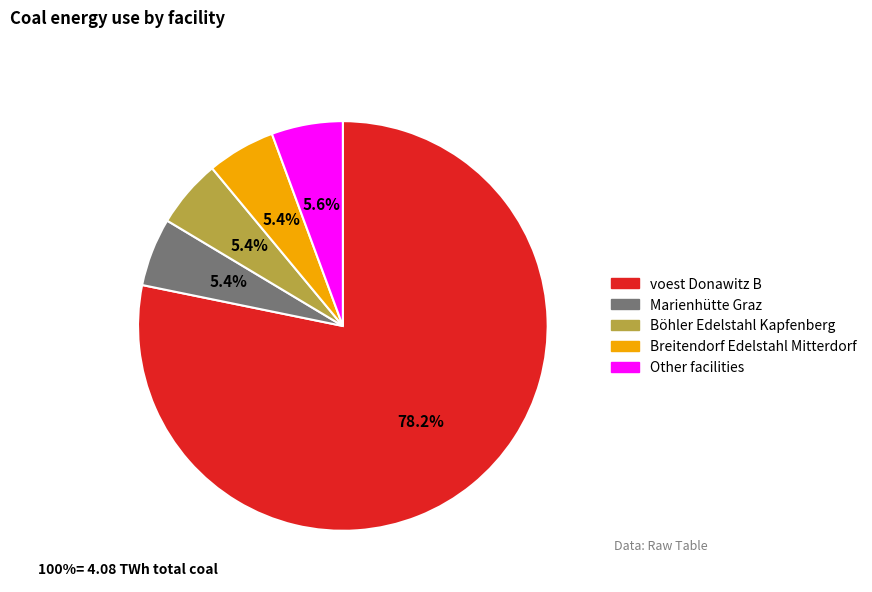

Approximately how many times larger is the value at Böhler Edelstahl Kapfenberg compared to Marienhütte Graz?

1.0